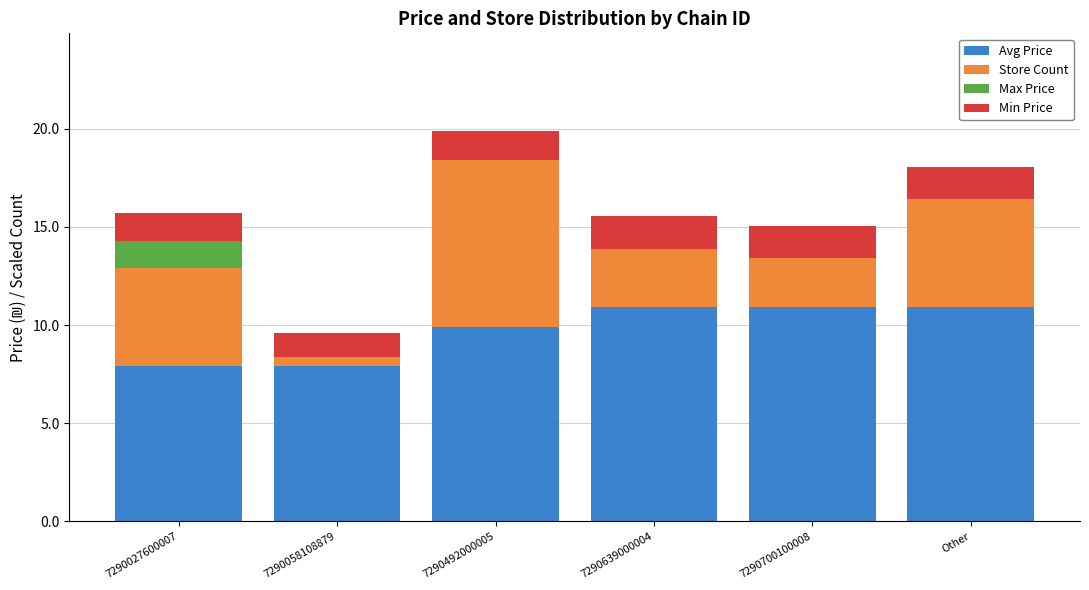

Reading left to right, what are the values for Avg Price?

7290027600007=7.9	7290058108879=7.9	7290492000005=9.9	7290639000004=10.9	7290700100008=10.9	Other=10.9